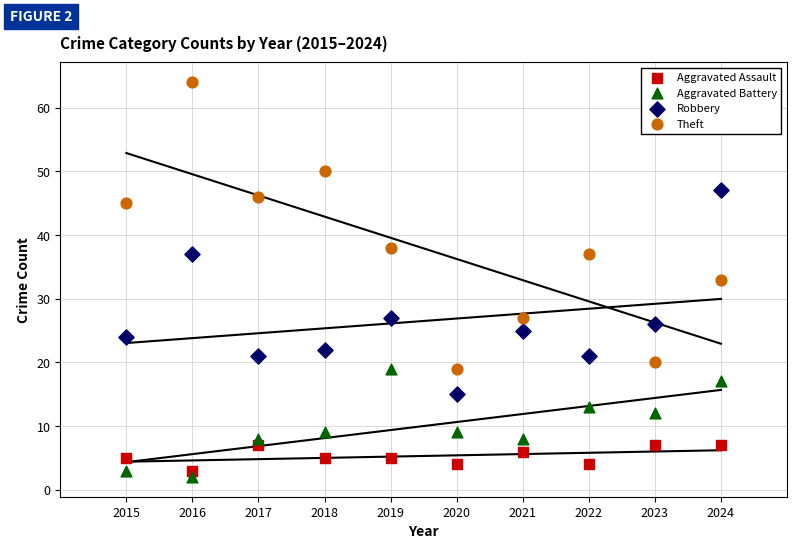

In the Theft series, what Y value is closest to 41?

38